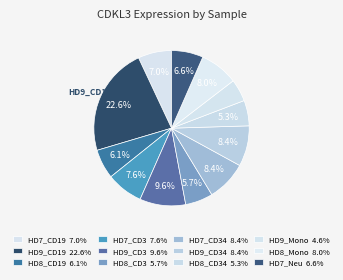

How many segments does this pie chart have?

12